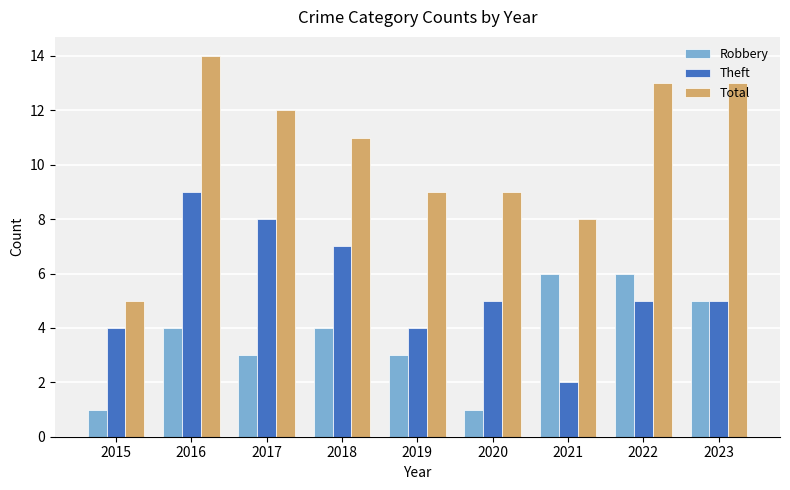

Is it true that Total equals 3 at 2021?

False